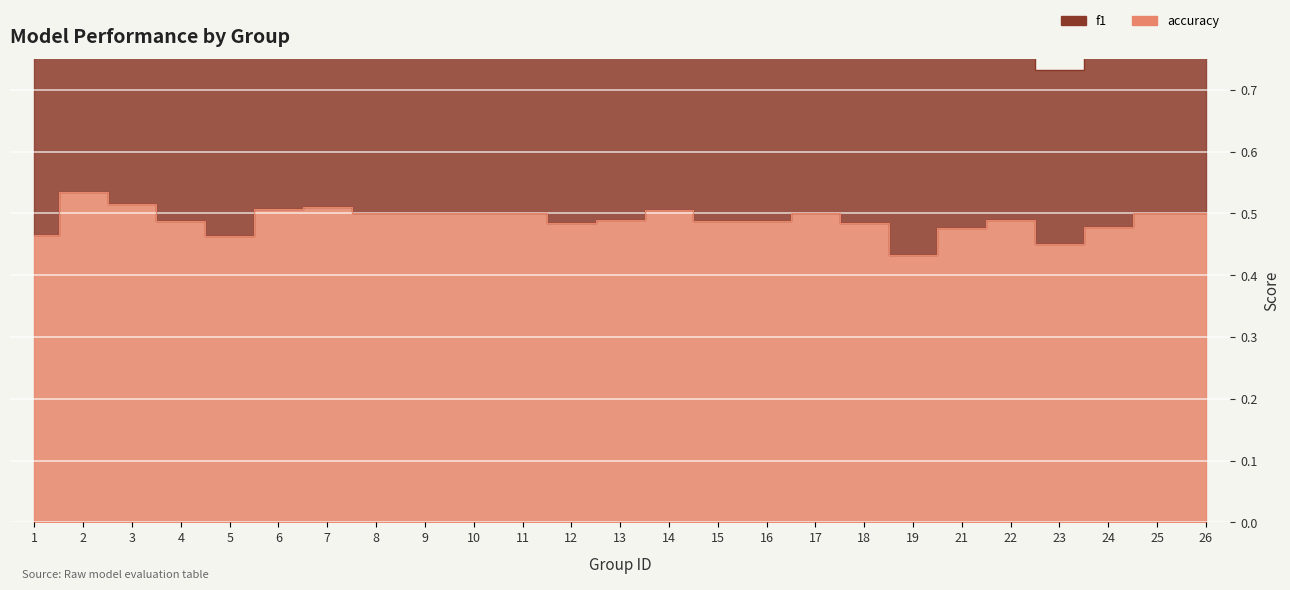

Count the number of categories in the chart.

25